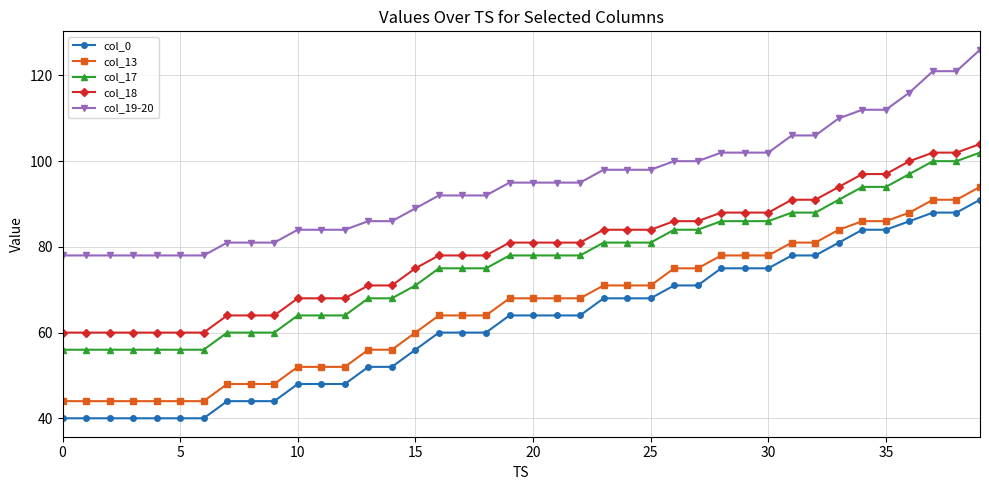

Which series has the largest range (max minus min)?

col_0